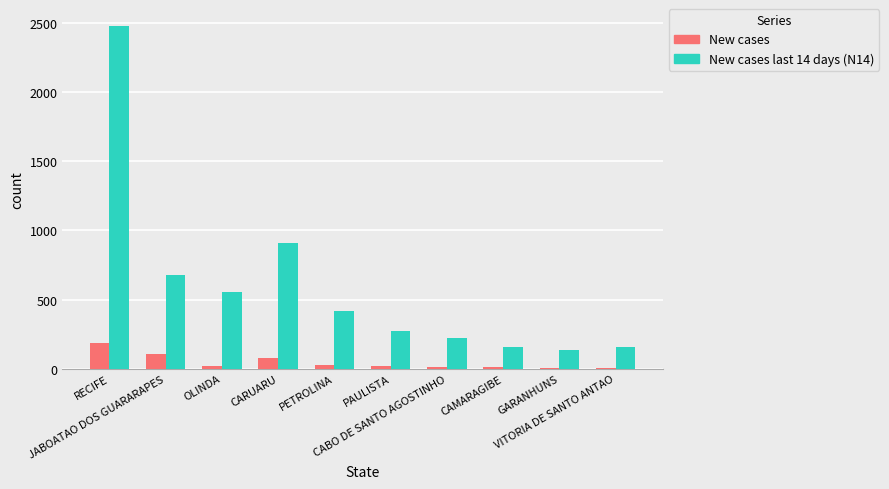

What is the sum of all New cases values?

477